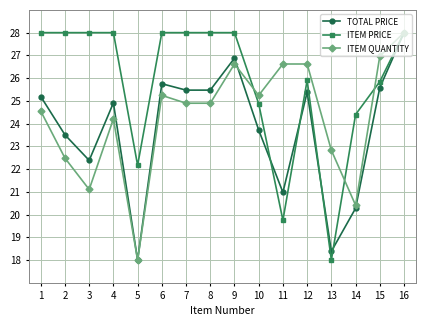

Which category has the lowest value in the ITEM PRICE series?

13